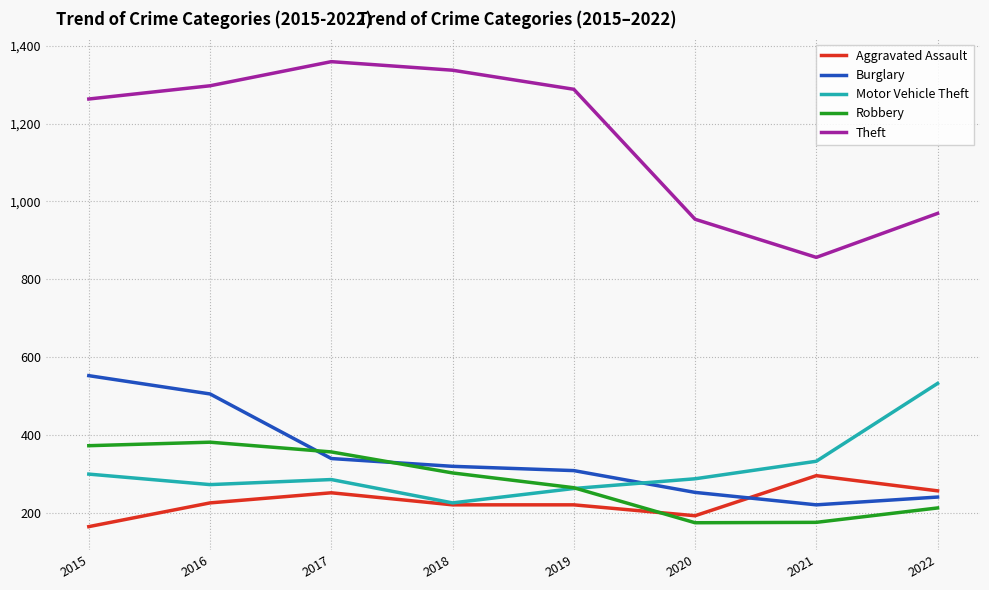

Is the value of Aggravated Assault at 2015 greater than the value of Theft at 2016?

No